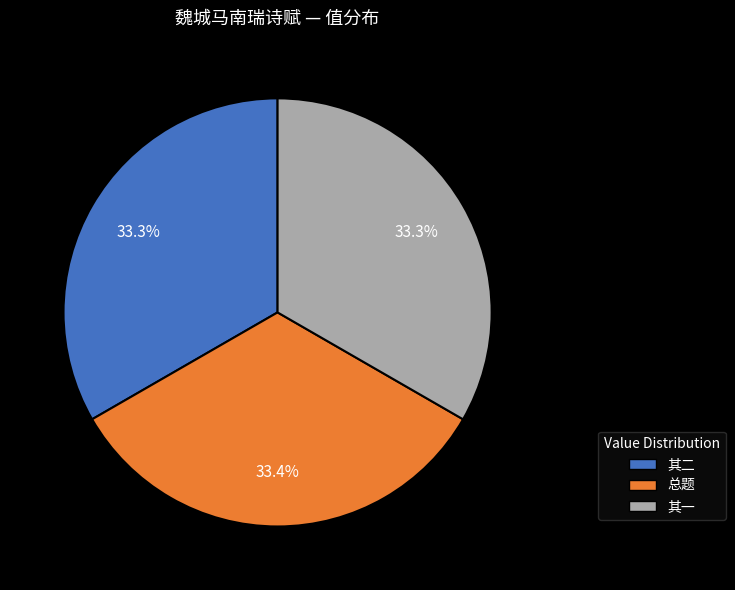

How many slices are in this pie chart?

3